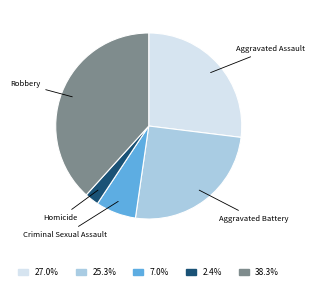

Which slice is the smallest?

Homicide